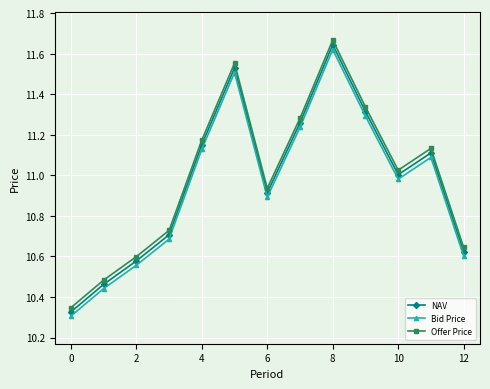

What is the sum of all Bid Price values?

142.3